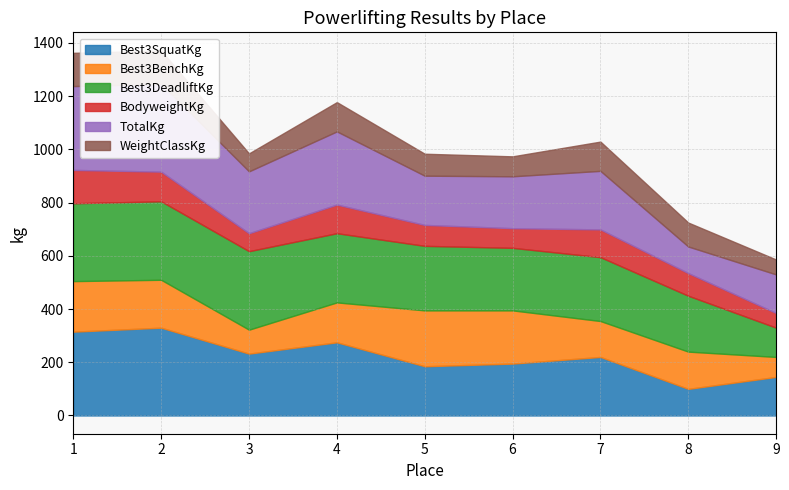

How many intersections are there between Best3BenchKg and Best3SquatKg?

4